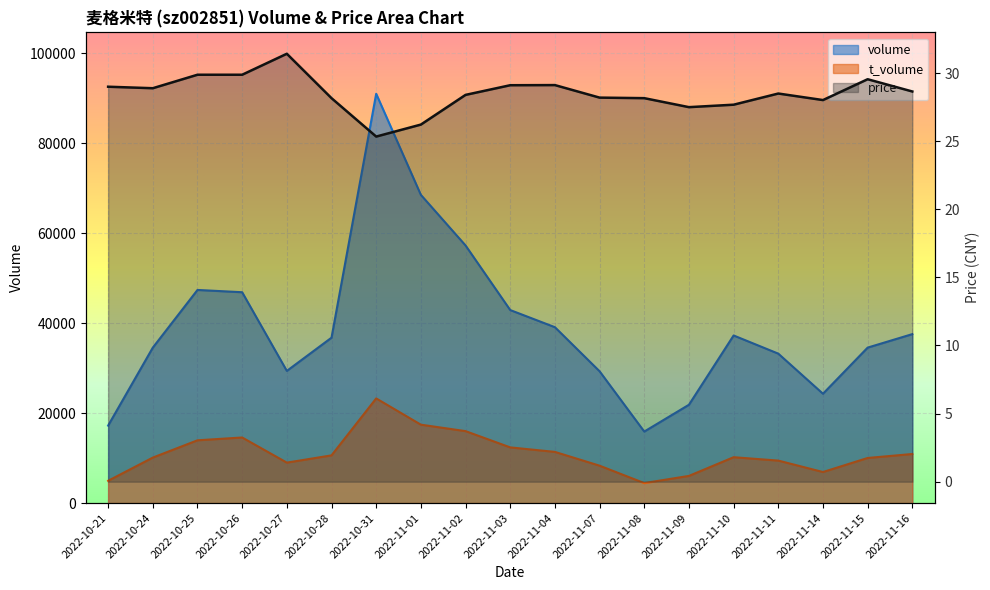

At which label does volume reach its peak?

2022-10-31